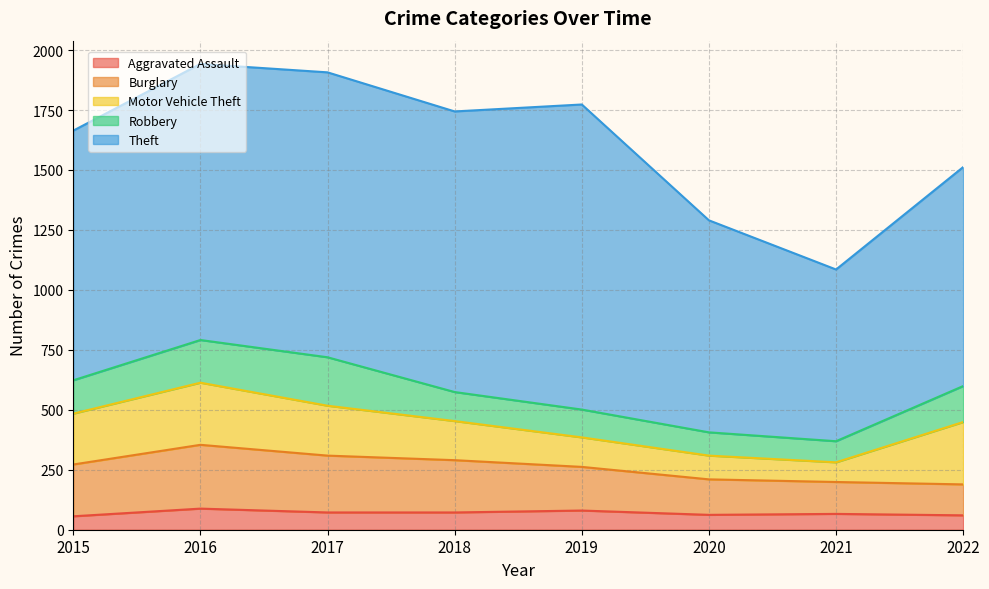

How many interior local valleys does the Motor Vehicle Theft series have?

1